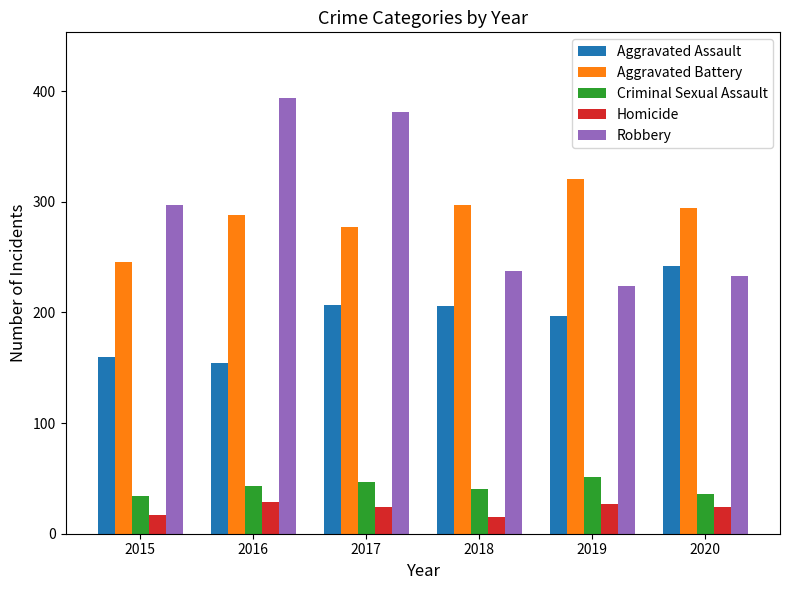

What is the average value of the Criminal Sexual Assault series?

42